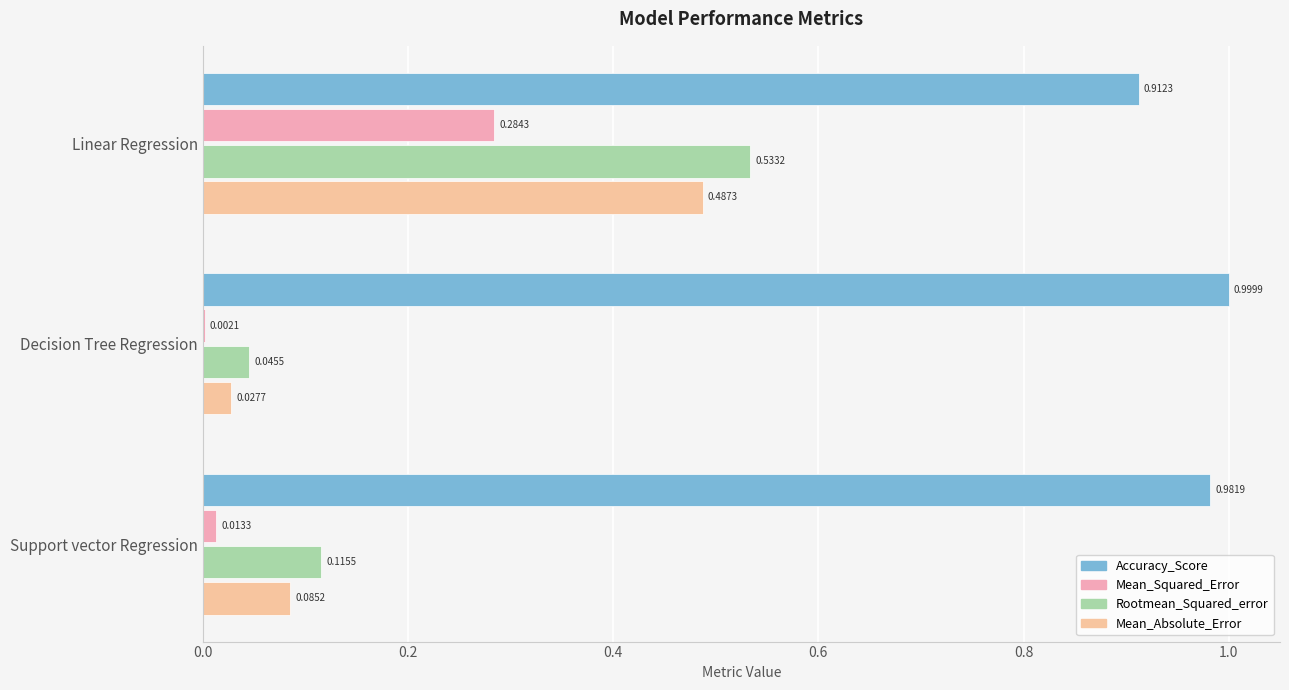

Where is Mean_Absolute_Error nearest to the value 0?

Decision Tree Regression